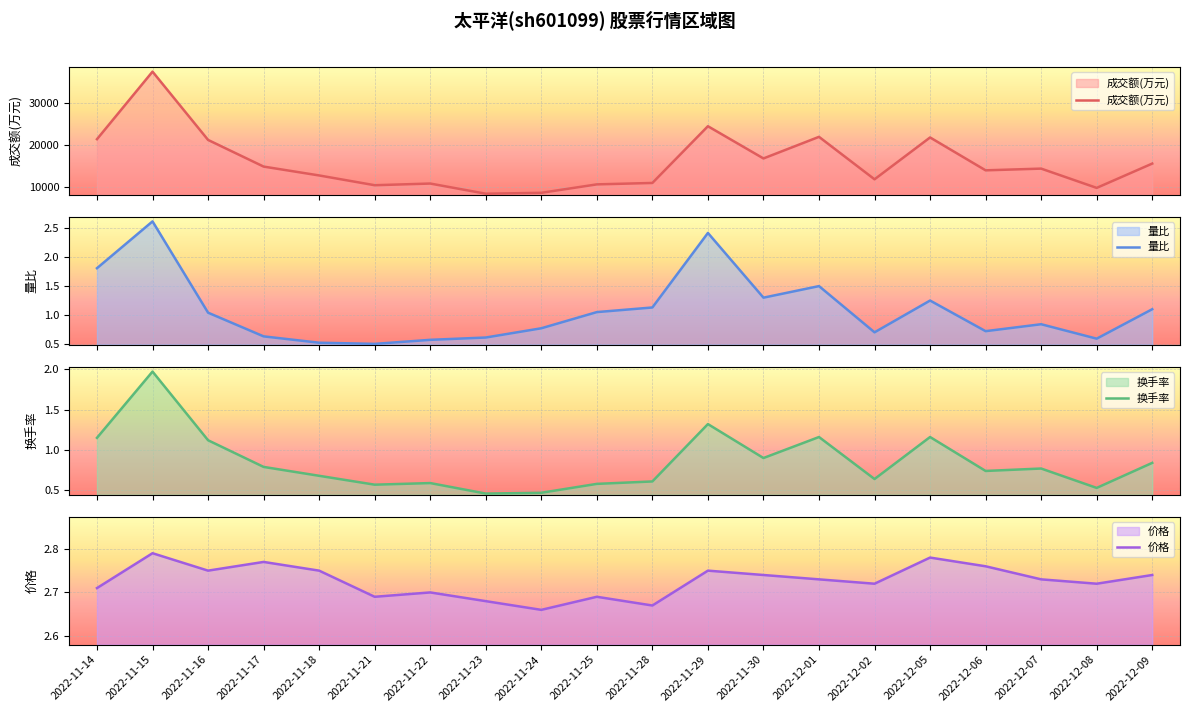

List the labels in order of 成交额(万元) value, smallest first.

2022-11-23, 2022-11-24, 2022-12-08, 2022-11-21, 2022-11-25, 2022-11-22, 2022-11-28, 2022-12-02, 2022-11-18, 2022-12-06, 2022-12-07, 2022-11-17, 2022-12-09, 2022-11-30, 2022-11-16, 2022-11-14, 2022-12-05, 2022-12-01, 2022-11-29, 2022-11-15